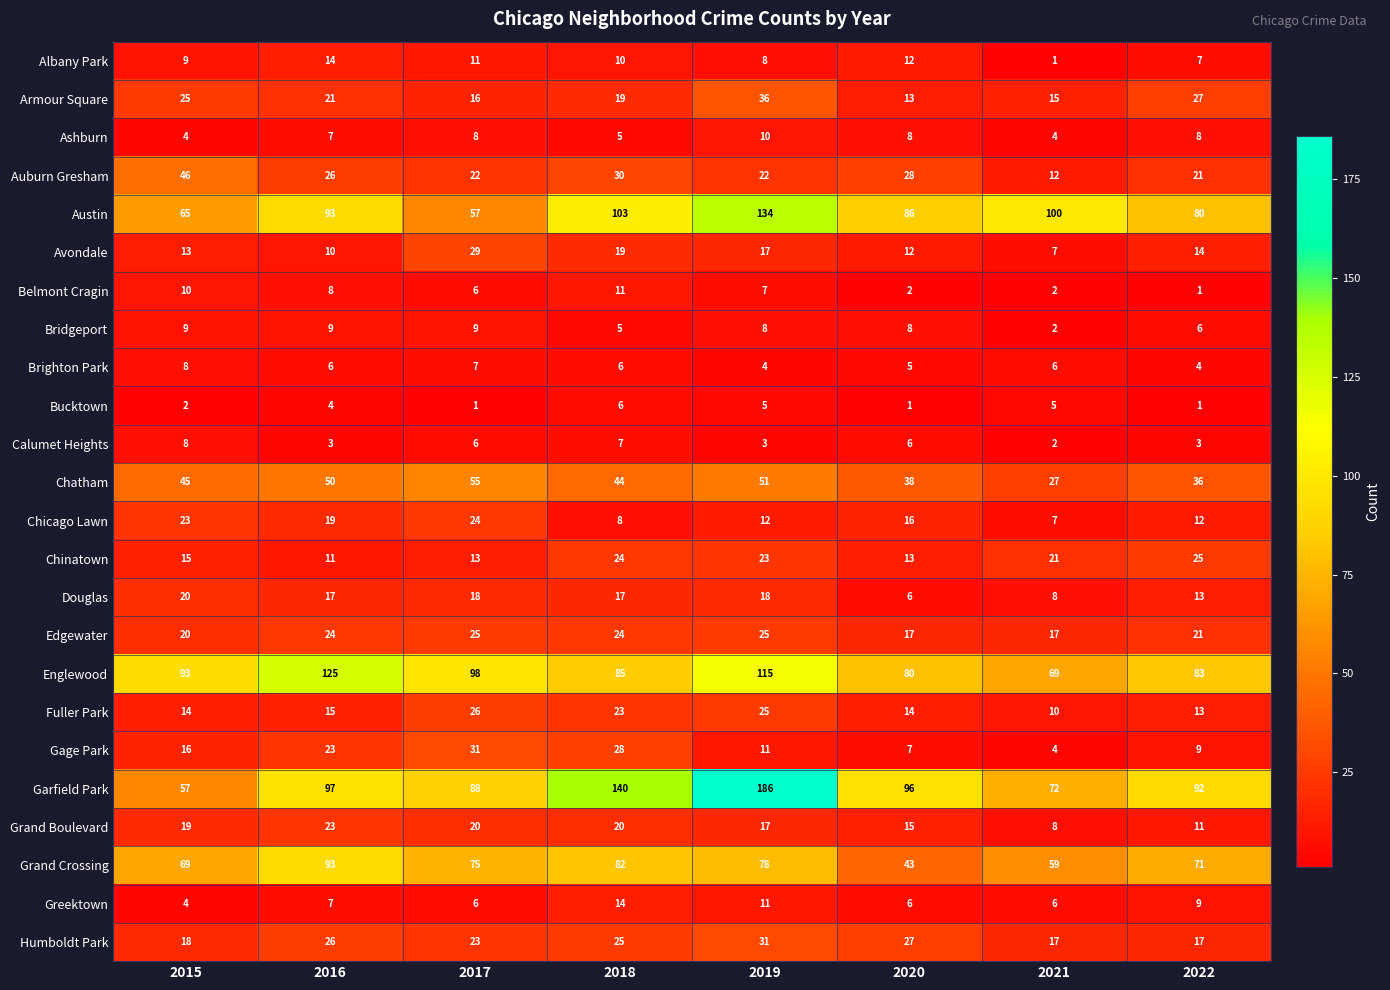

What is the average value of the Calumet Heights series?

5